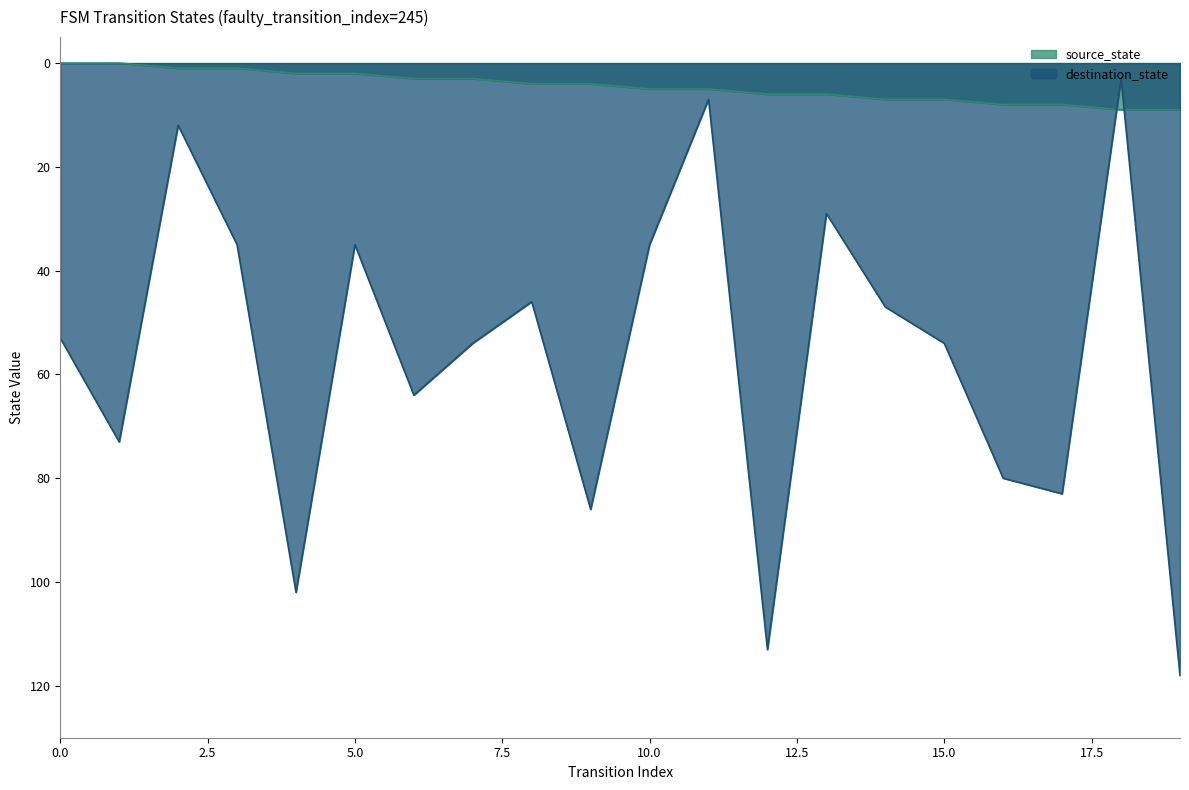

What is the sum of all source_state values?

90